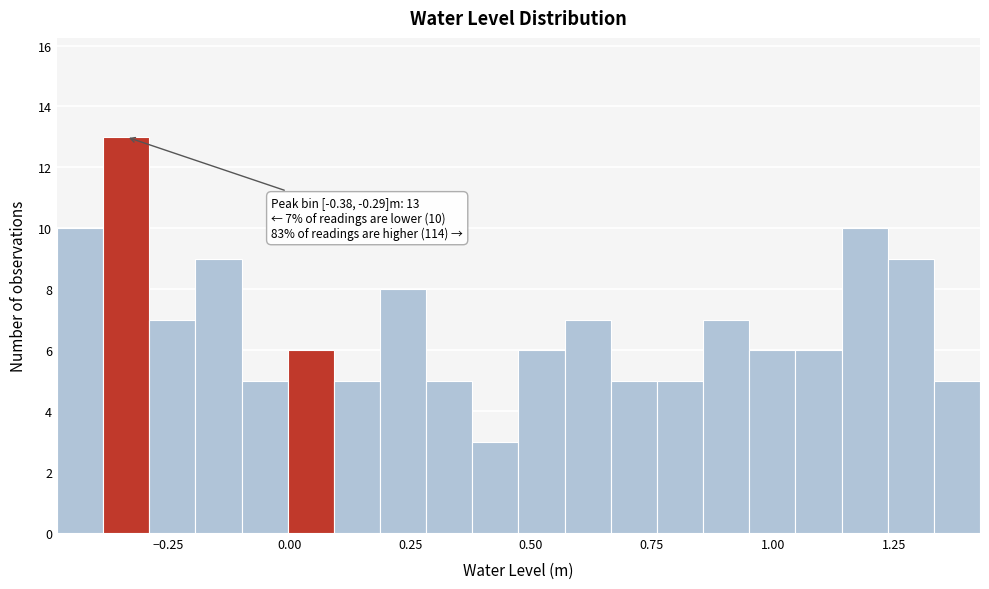

Around what value on the x-axis is the tallest bar? Give the approximate position of its centre, as read against the axis.

-0.35